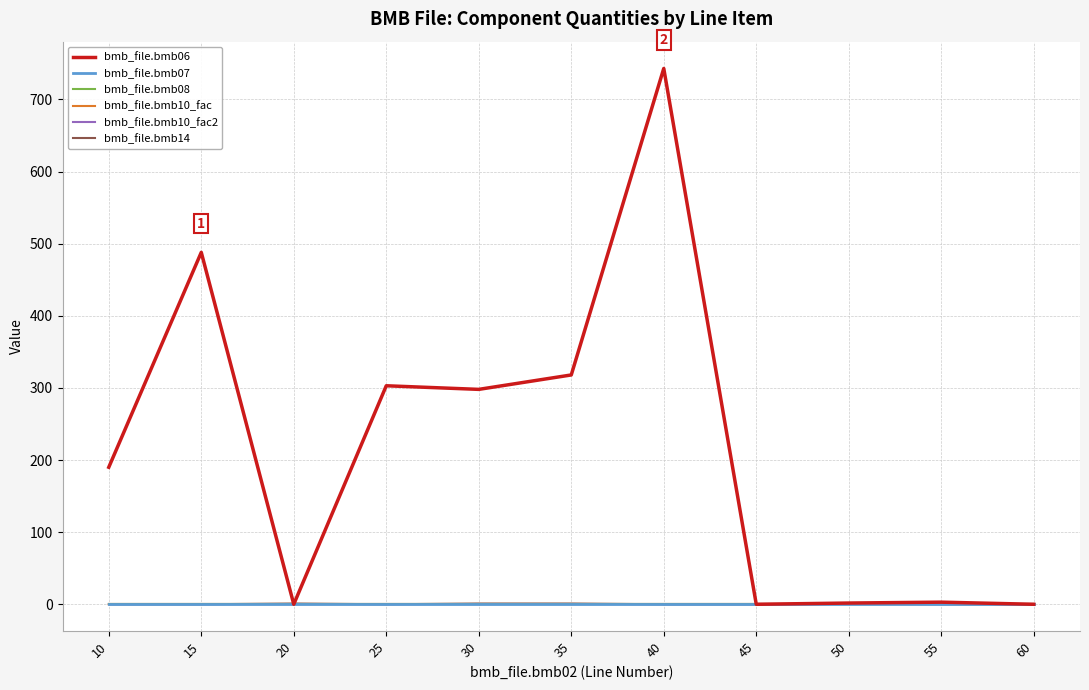

Is this an area chart (filled region under the line)?

No